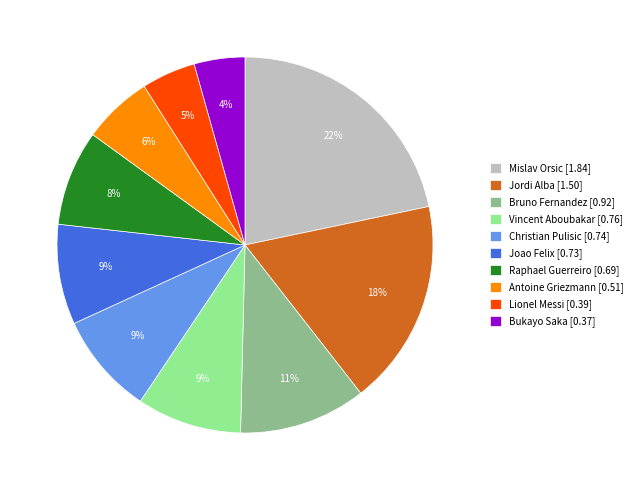

To the nearest percent, what is the average slice percentage?

10%